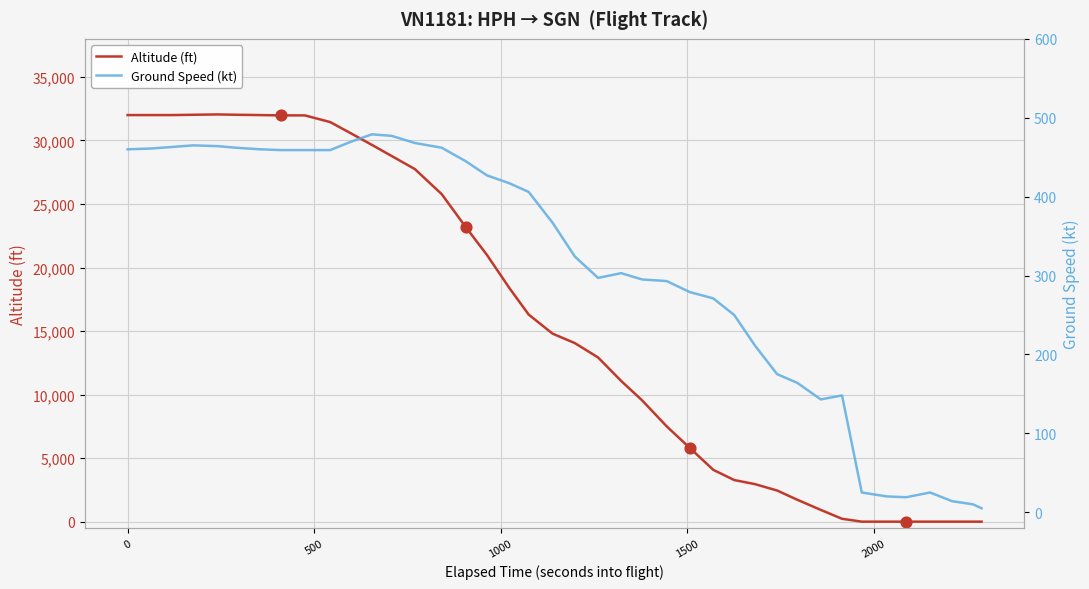

Which series reaches the minimum Y coordinate?

Altitude (ft)